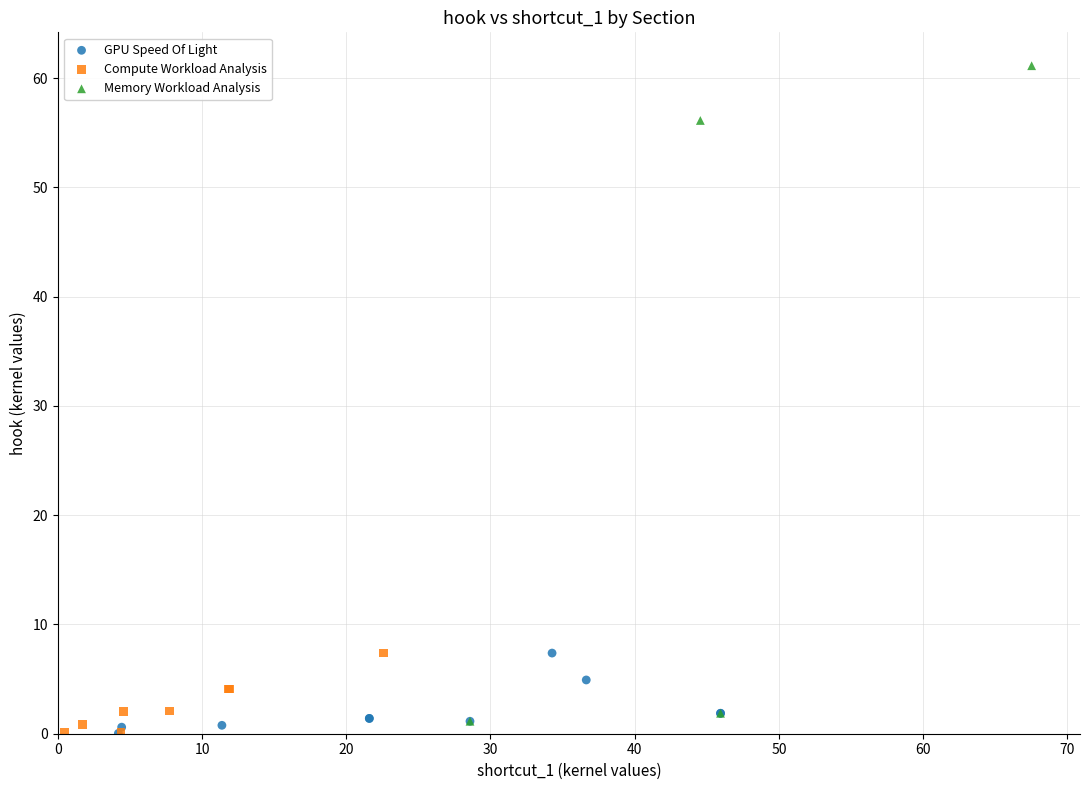

Which series reaches the maximum Y coordinate?

Memory Workload Analysis